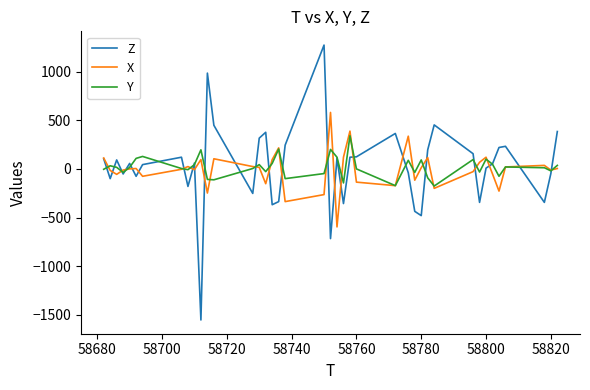

What is the maximum value for Z?

1272